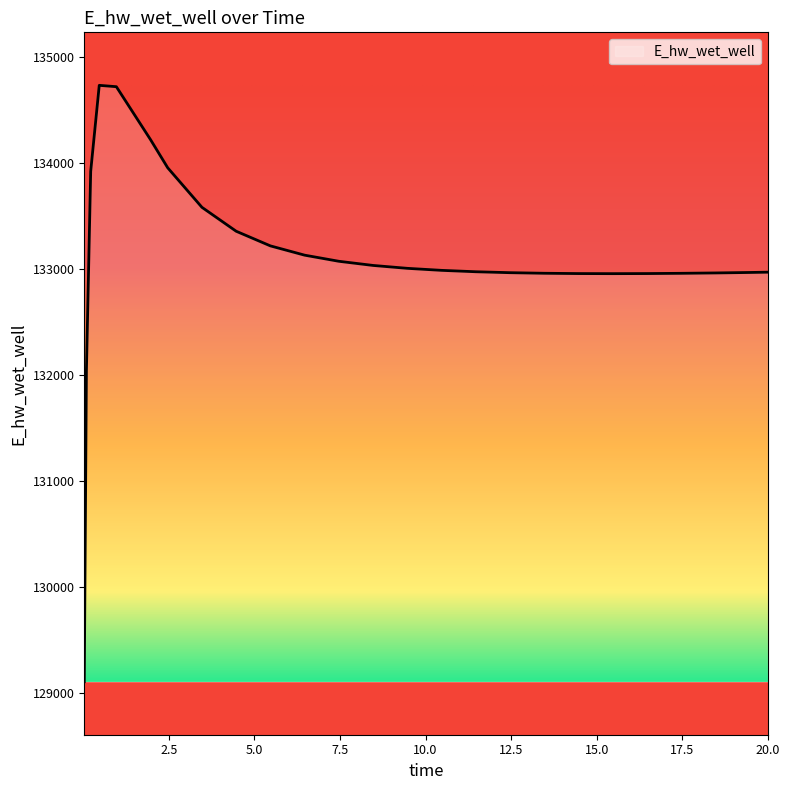

What is the maximum value shown in the chart?

134736.3